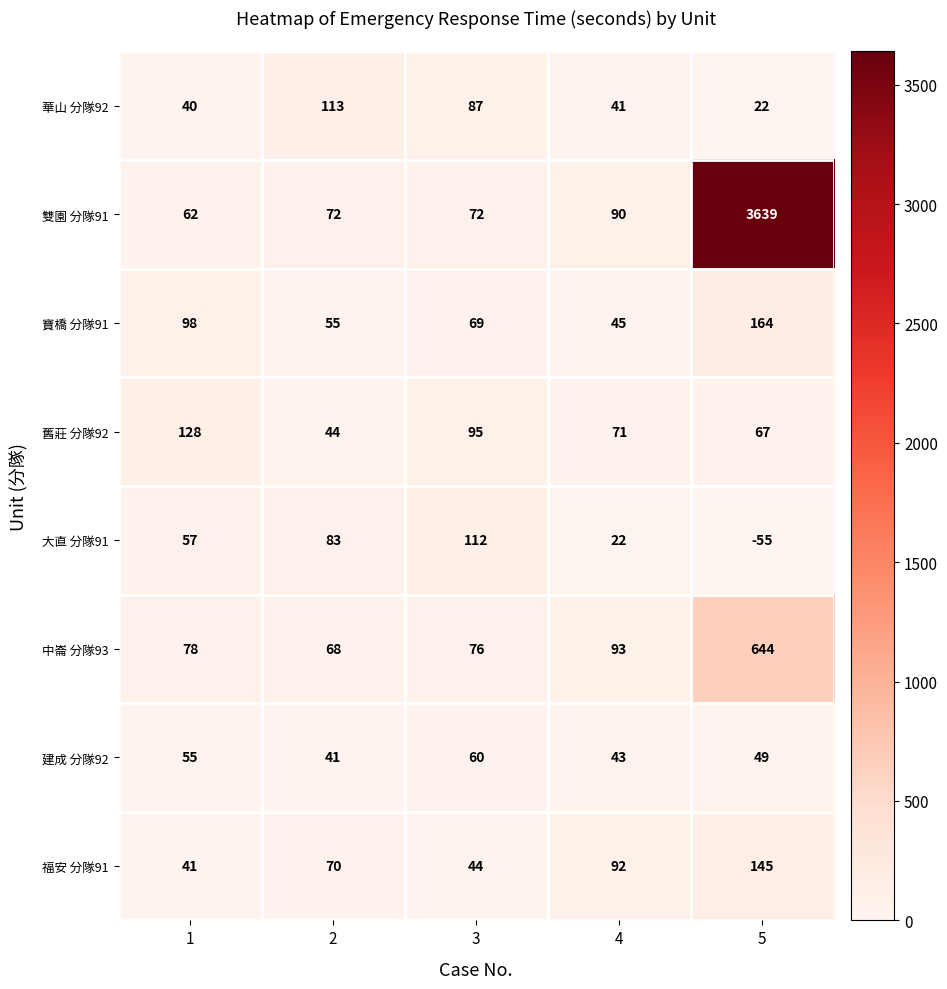

List the series in order of their peak value, lowest first.

建成 分隊92, 大直 分隊91, 華山 分隊92, 舊莊 分隊92, 福安 分隊91, 寶橋 分隊91, 中崙 分隊93, 雙園 分隊91